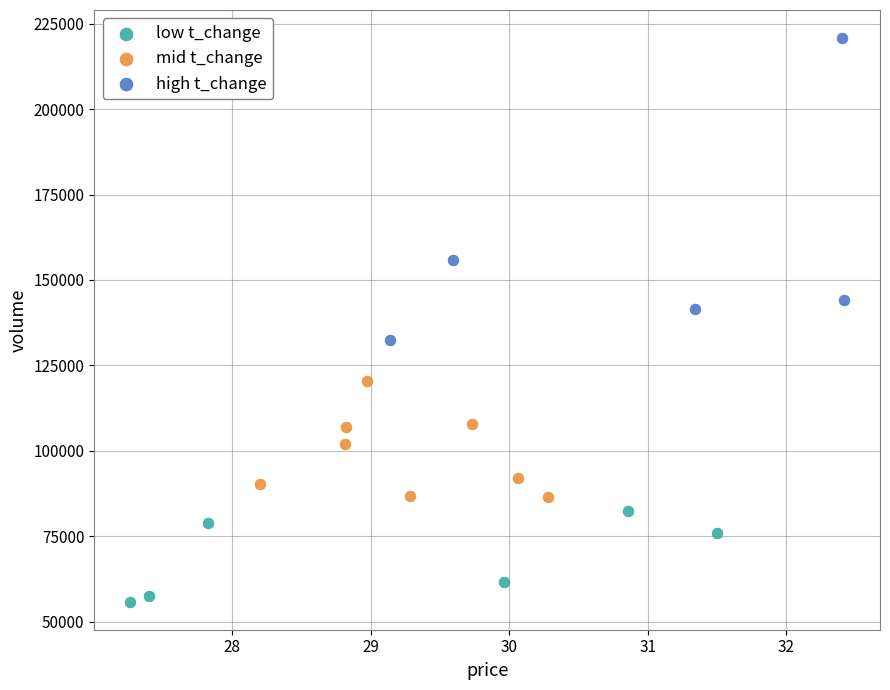

What are all the series names shown in the legend?

low t_change, mid t_change, high t_change